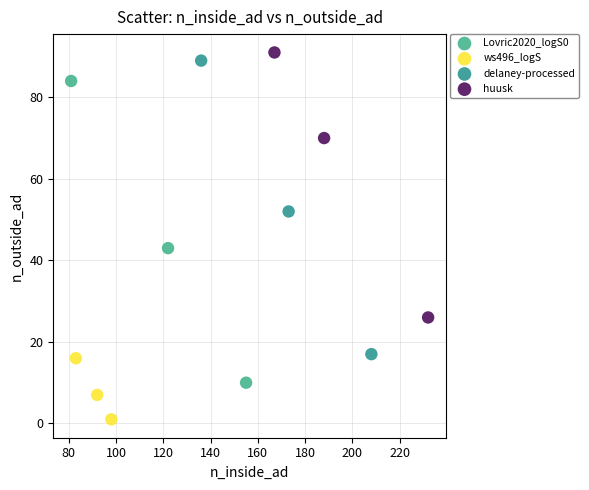

What are all the series names shown in the legend?

Lovric2020_logS0, ws496_logS, delaney-processed, huusk